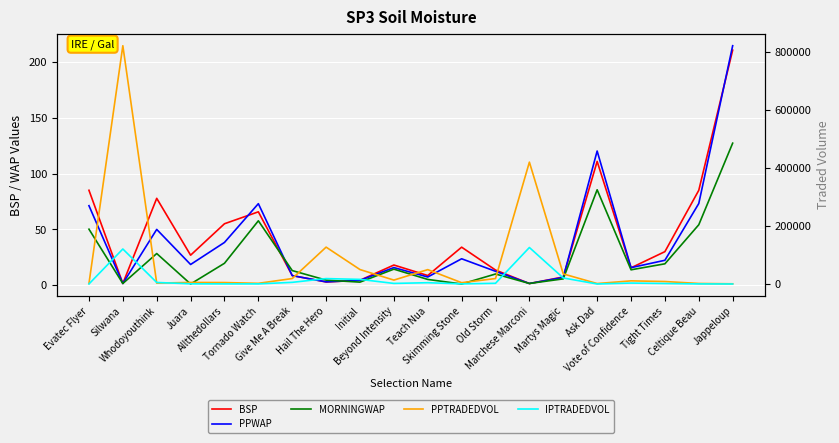

What is the sum of all BSP values?

862.3